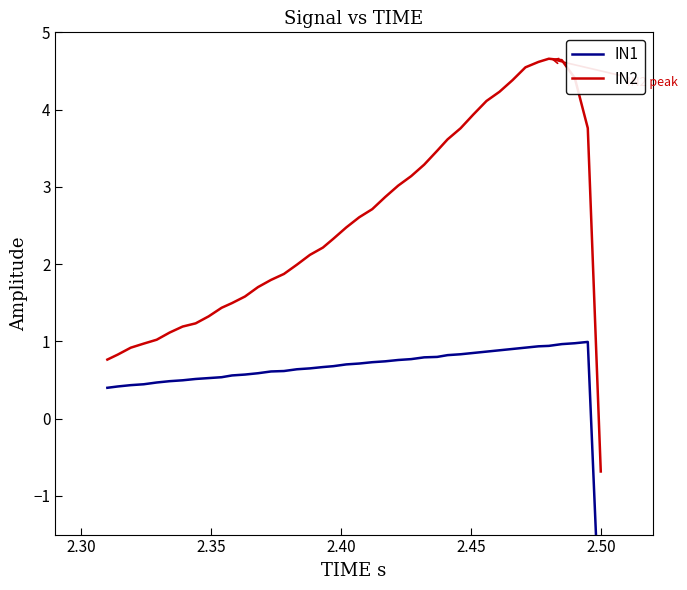

What is the maximum value for IN1?

1.0